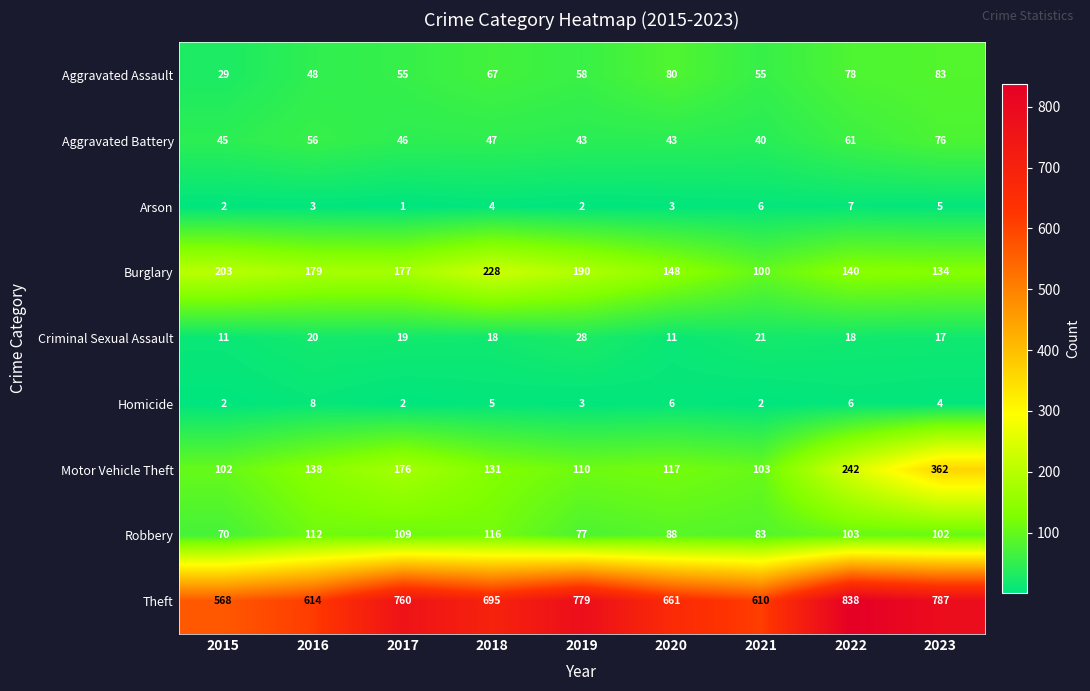

True or false: Arson has a value of 3 at 2020.

True